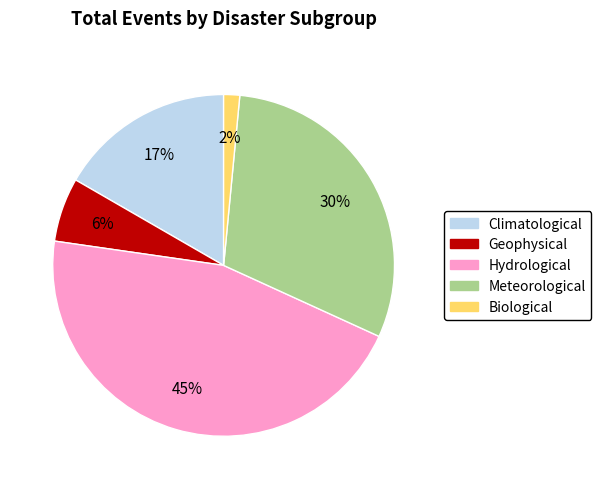

Do Meteorological and Biological together represent more than half of the pie?

No